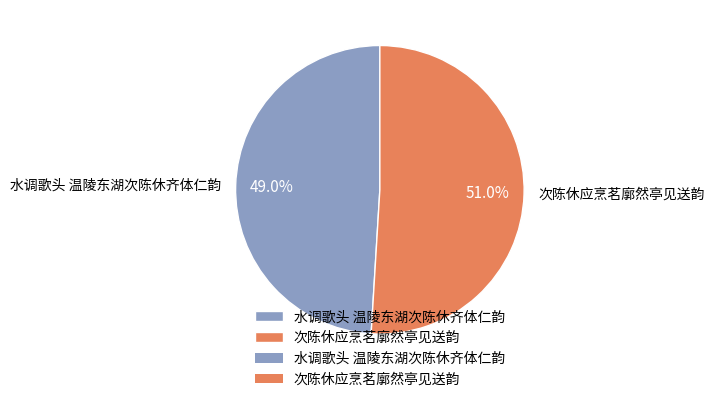

How many slices are in this pie chart?

2